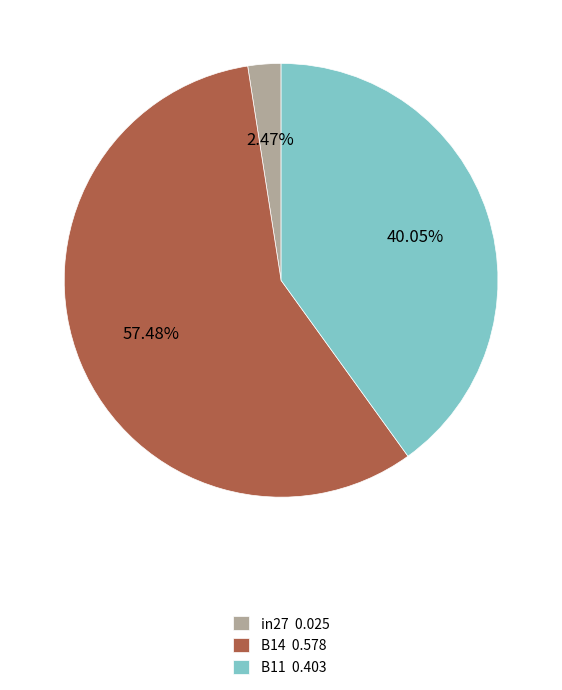

What is the smallest slice in the pie chart?

in27